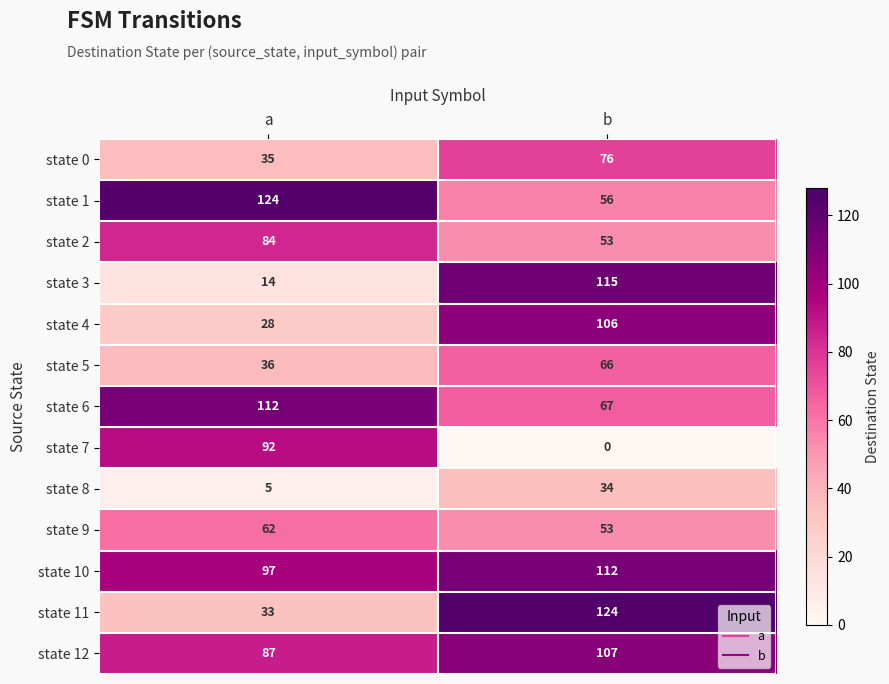

At a, list the series in order from largest to smallest.

state 1, state 6, state 10, state 7, state 12, state 2, state 9, state 5, state 0, state 11, state 4, state 3, state 8